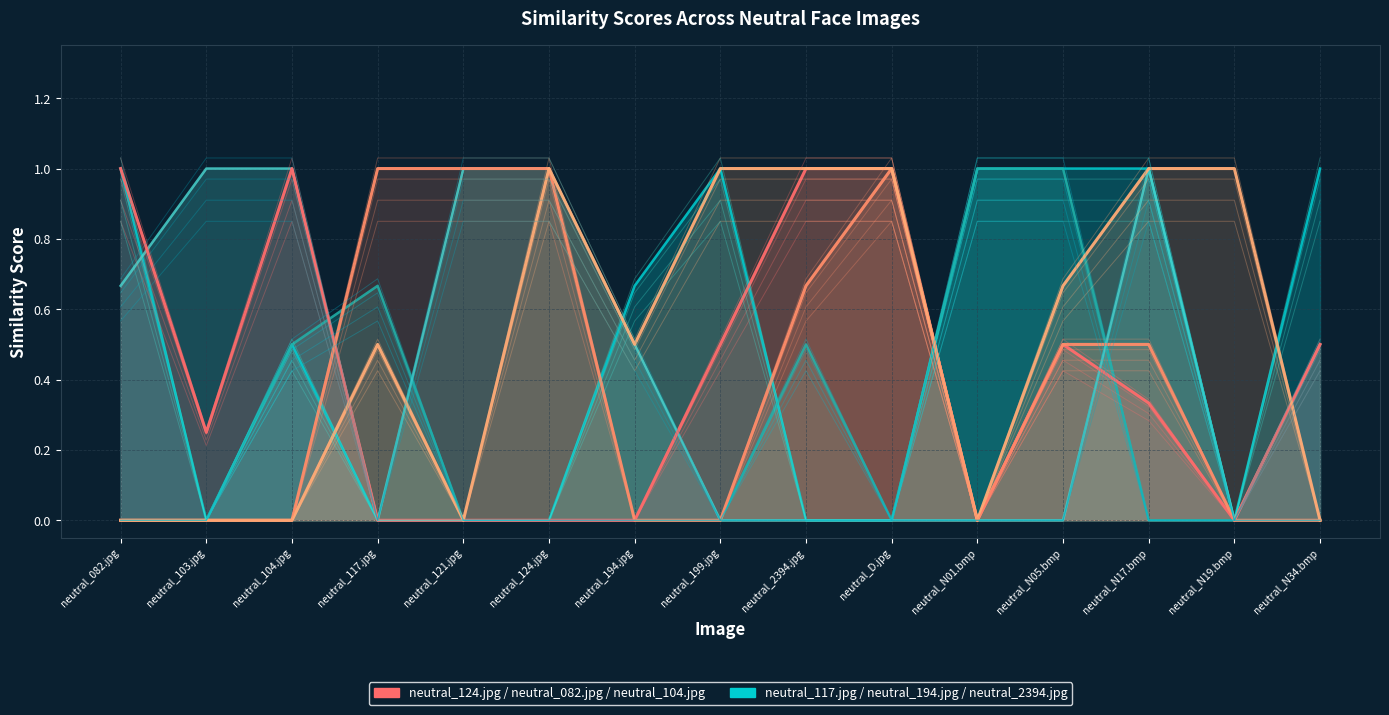

The value of neutral_104.jpg at neutral_N17.bmp is 1.0. True or false?

True